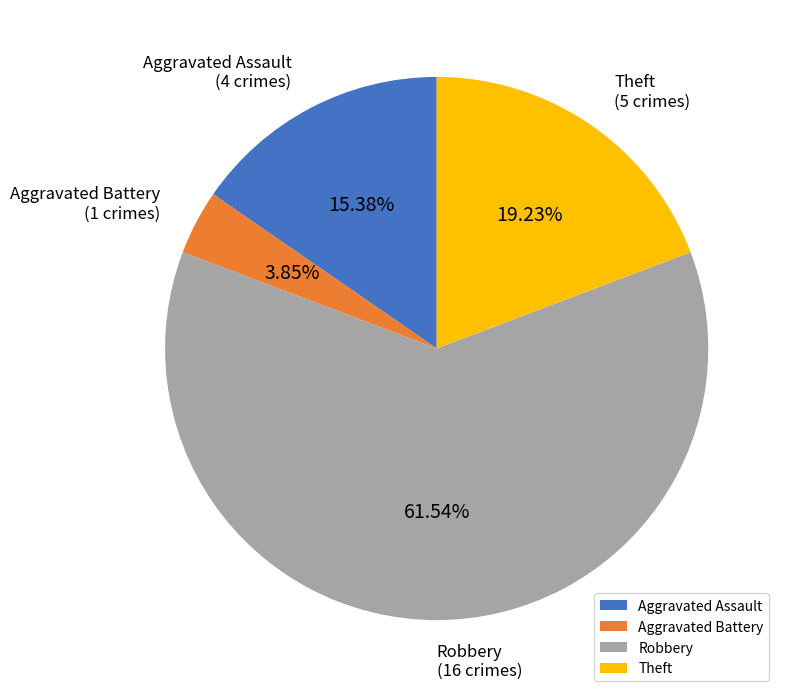

Which category has the biggest portion of the pie?

Robbery